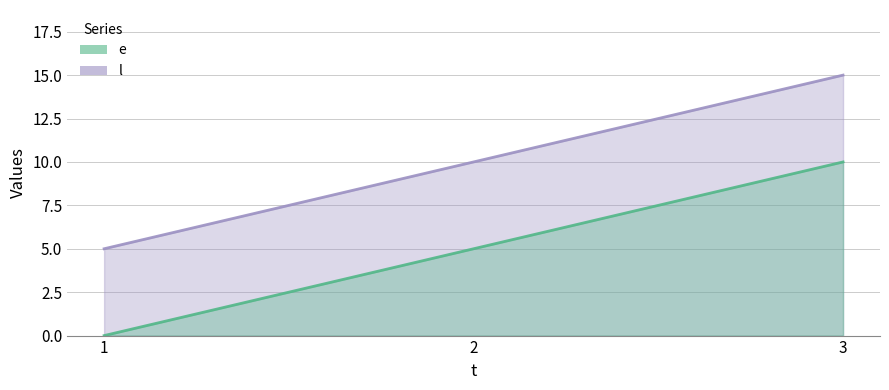

Which series has the largest total across all categories?

l